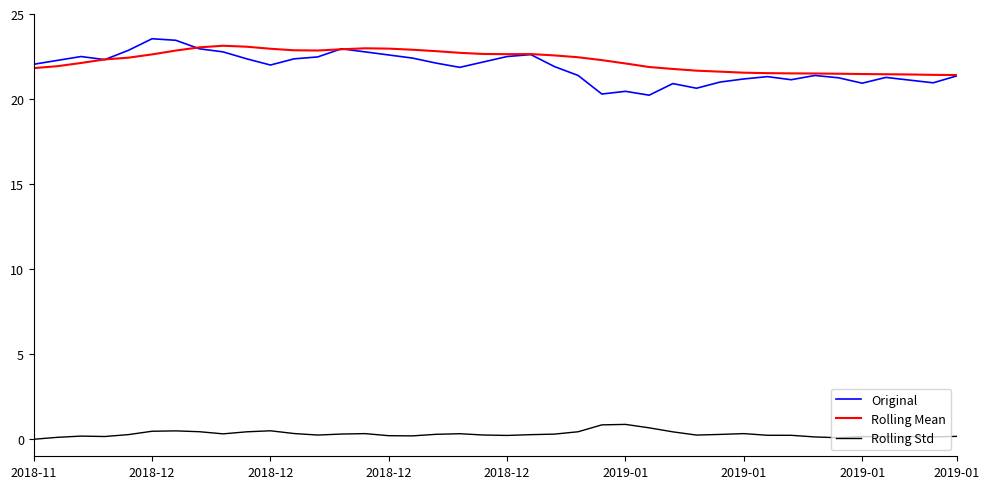

What are all the series names shown in the legend?

Original, Rolling Mean, Rolling Std